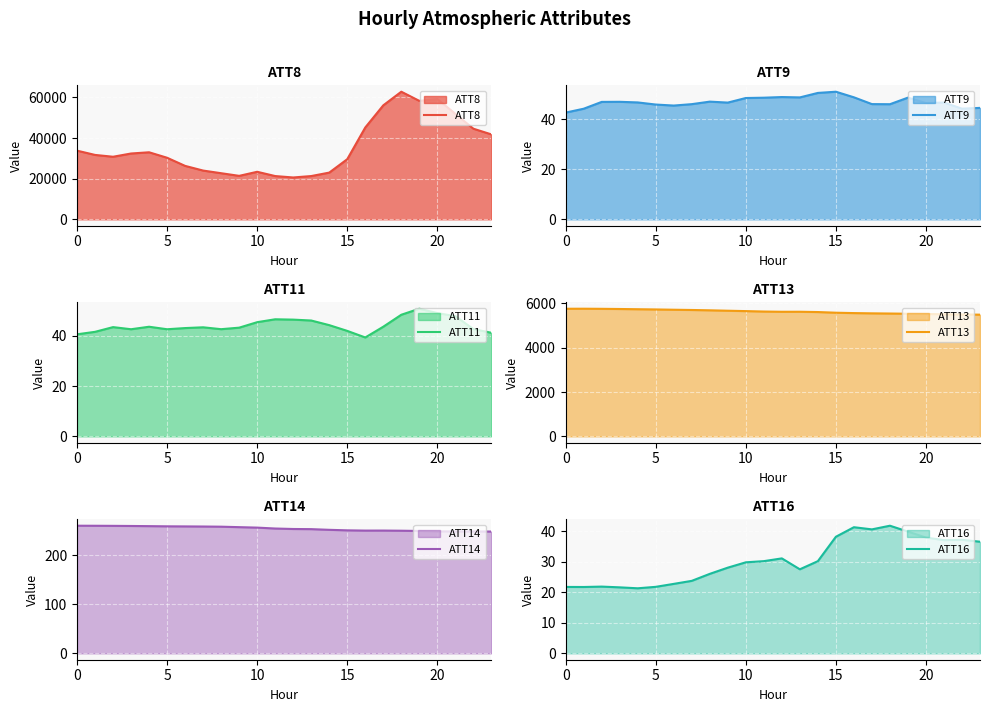

What is the minimum value for ATT8?

20600